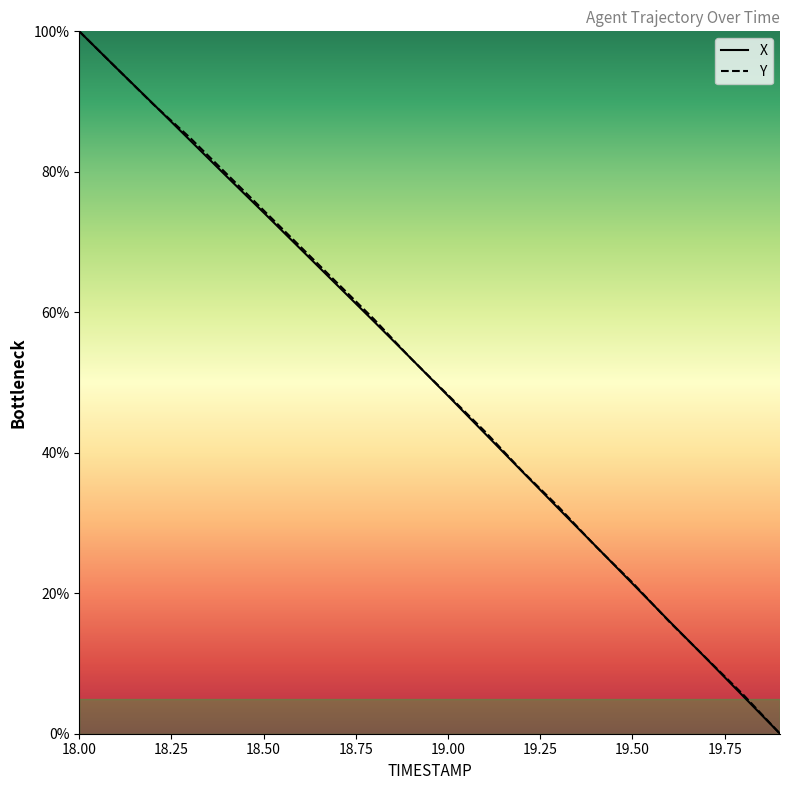

The X series shows 21.4 at 19.50. True or false?

True